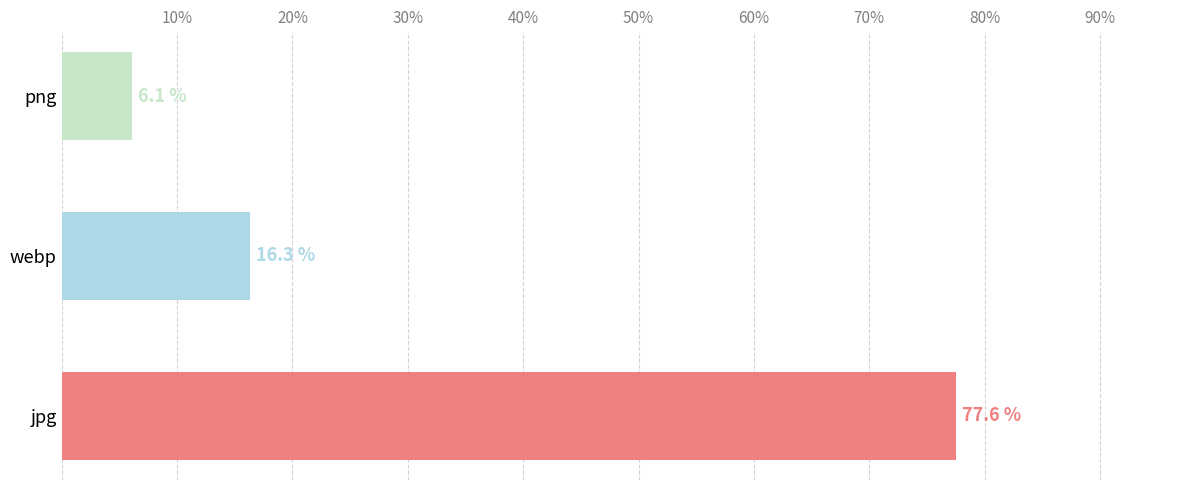

The chart shows a value of 6.3 at webp. True or false?

False